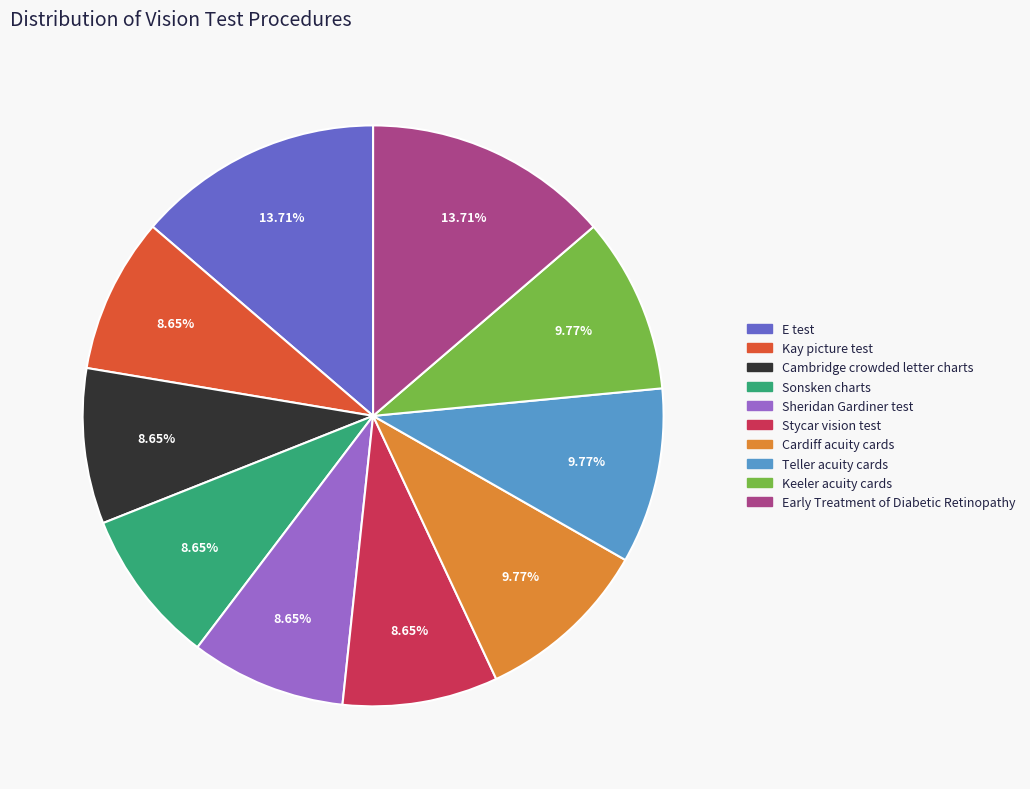

Count the number of slices in the pie.

10